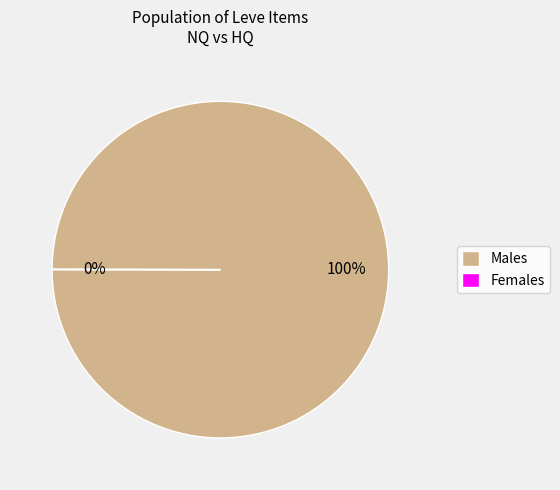

True or false: Males accounts for 90% of the total.

False